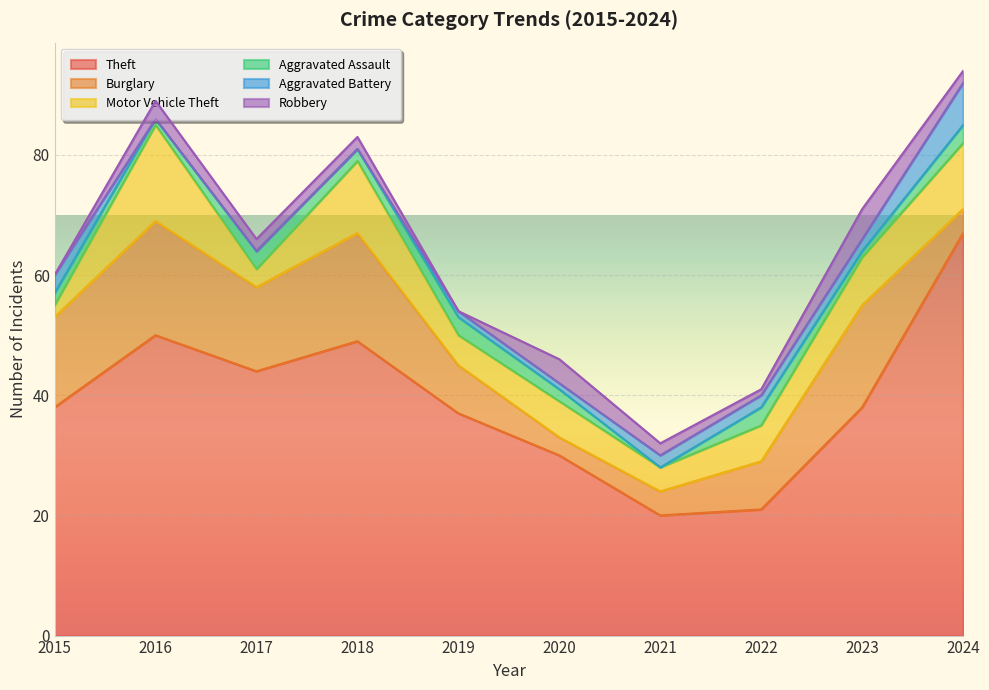

True or false: Robbery and Theft intersect in this chart.

False